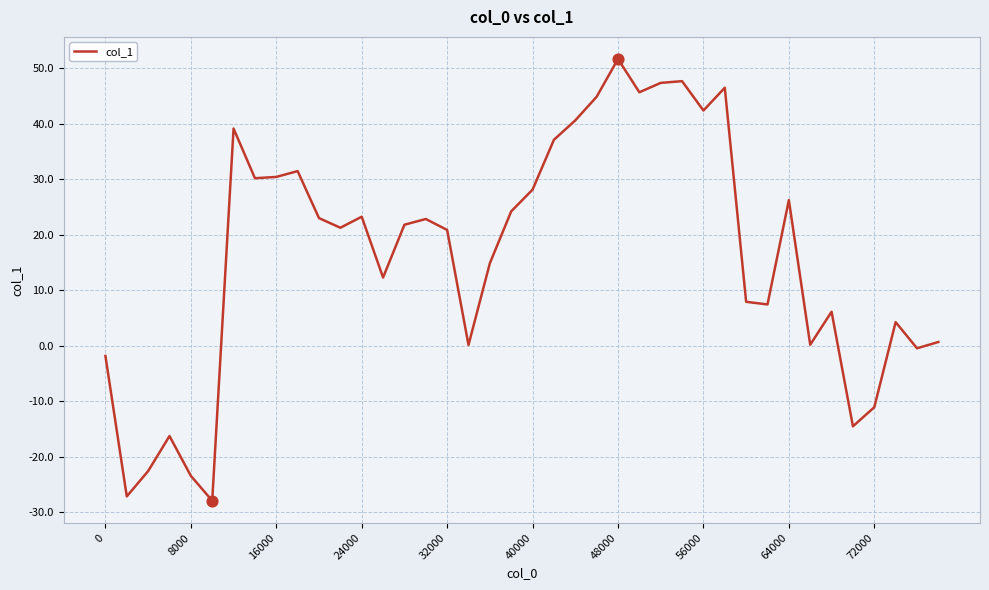

What is the smallest value displayed?

-28.0